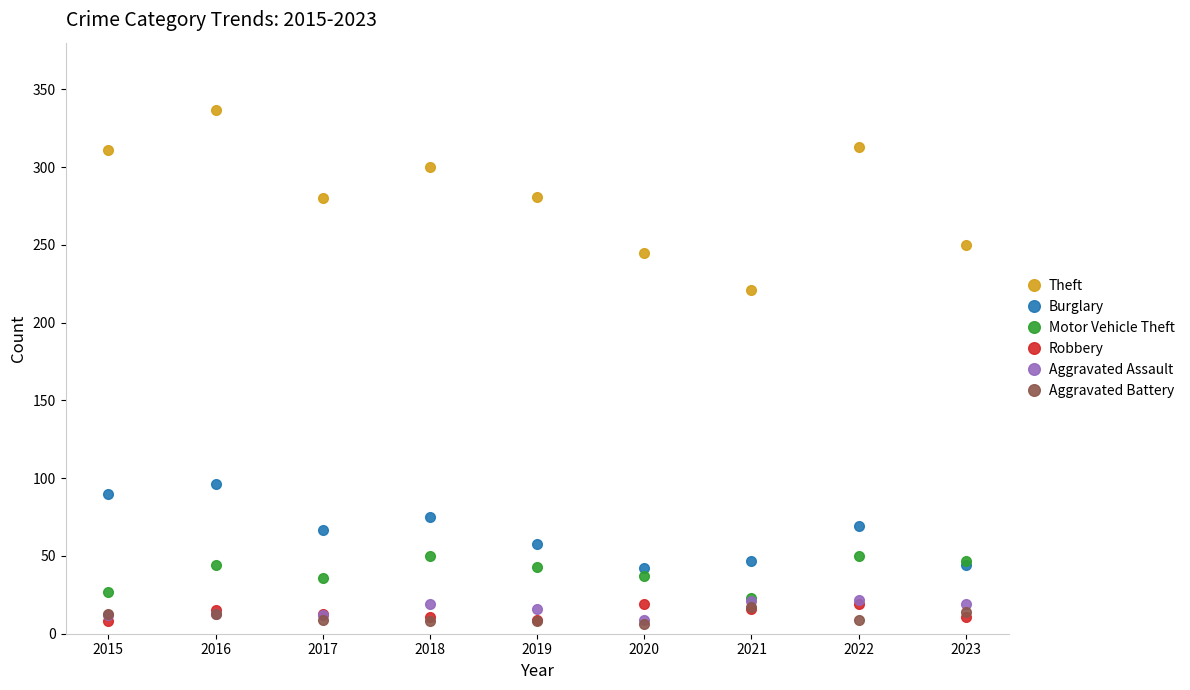

What is the spread (max minus min) of values at 2020?

239